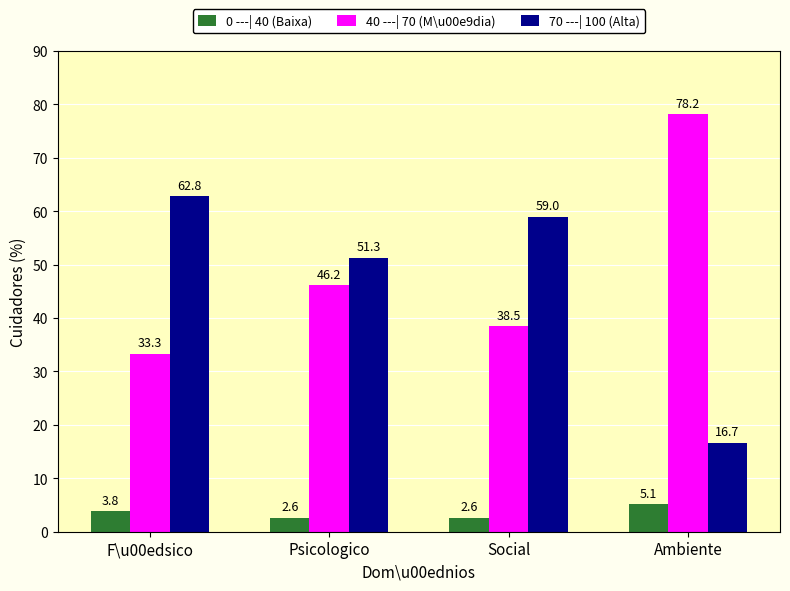

Between F\u00edsico and Psicologico, which series saw the biggest shift?

40 ---| 70 (M\u00e9dia)